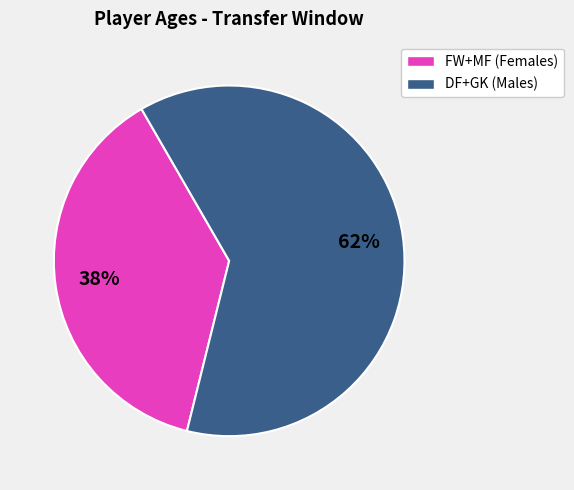

To the nearest percent, what is the difference between the largest and smallest slice percentages?

24%